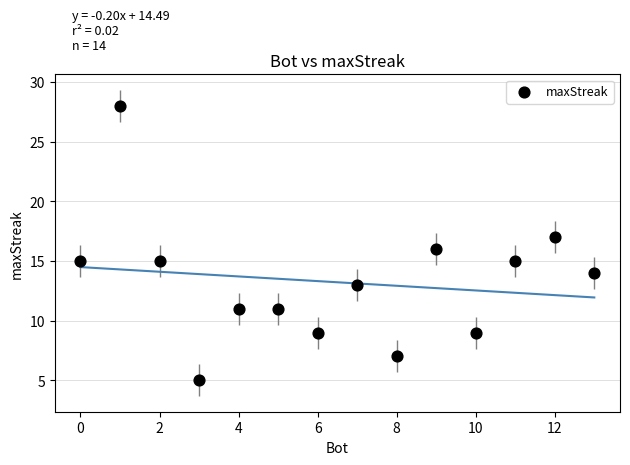

What is the range of Y values (max minus min)?

23